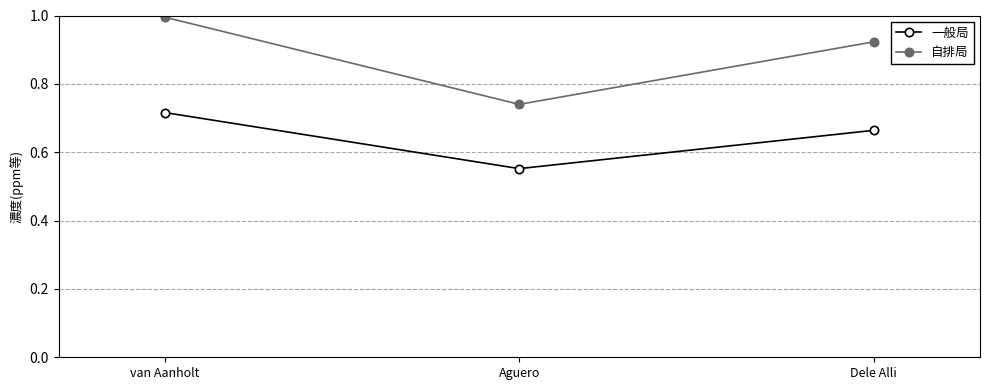

True or false: 自排局 has a value of 1.7 at van Aanholt.

False